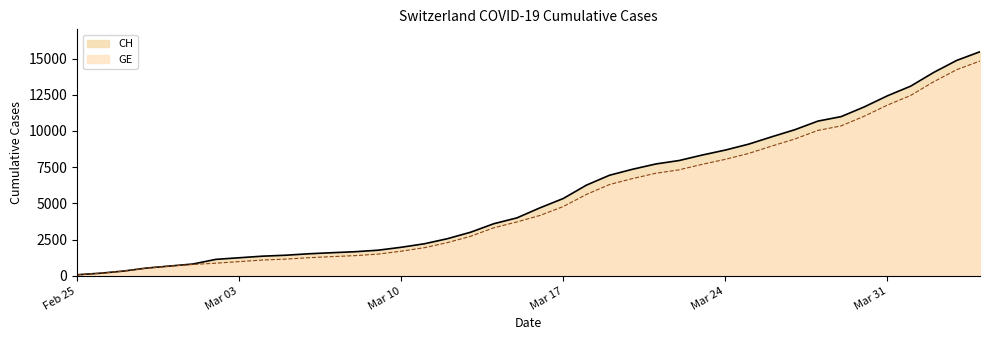

True or false: CH has more than 2 interior local peaks.

False